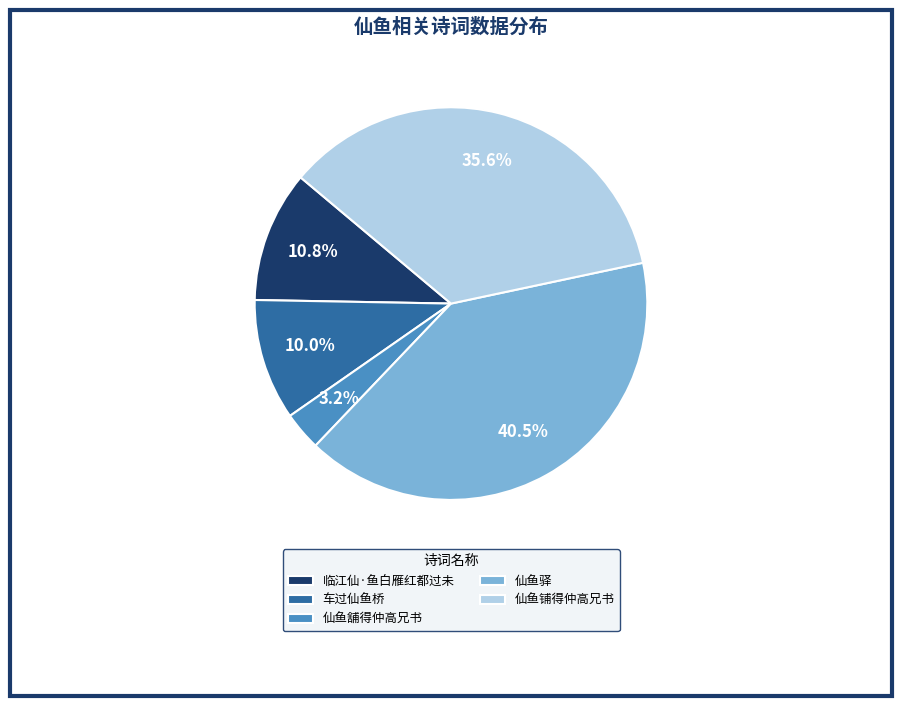

Is it true that 仙鱼舖得仲高兄书 is 3% of the pie?

True